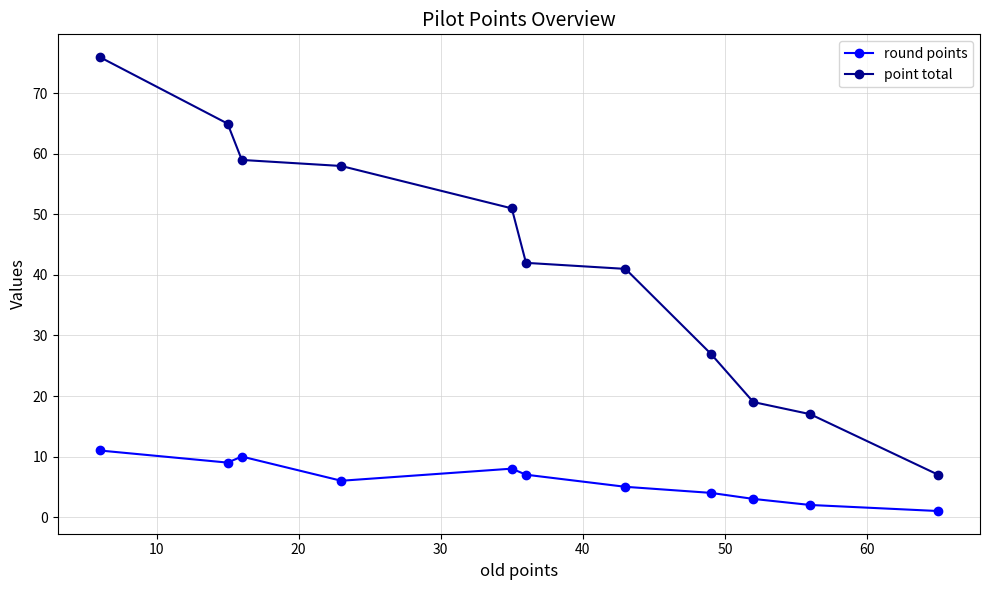

Reading left to right, what are all the values shown in this chart?

round points: 11	9	10	6	8	7	5	4	3	2	1
point total: 76	65	59	58	51	42	41	27	19	17	7